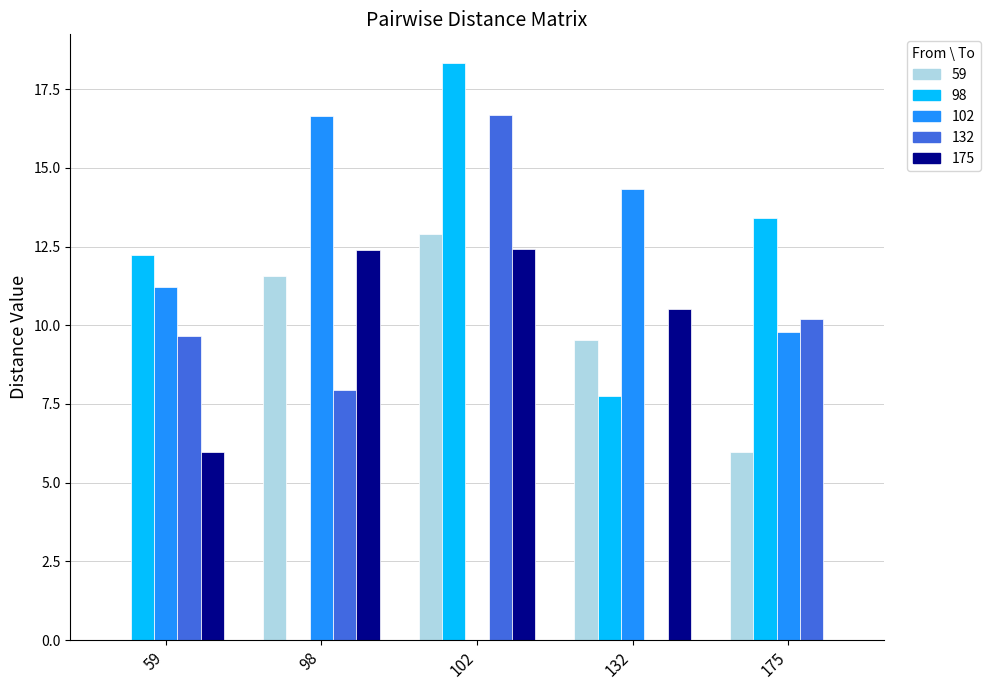

Which series has the widest spread of values?

98